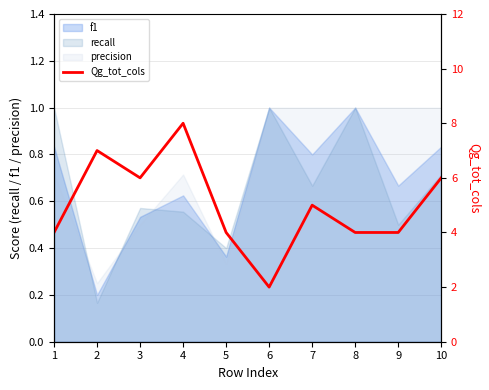

The value at 8 is 2. True or false?

False